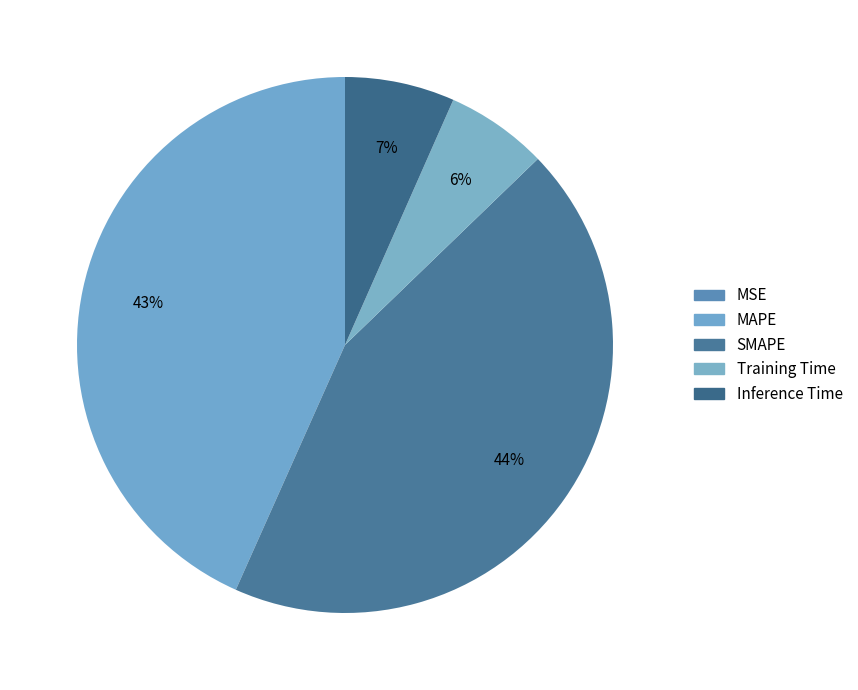

Does Training Time represent more than half of the total?

No